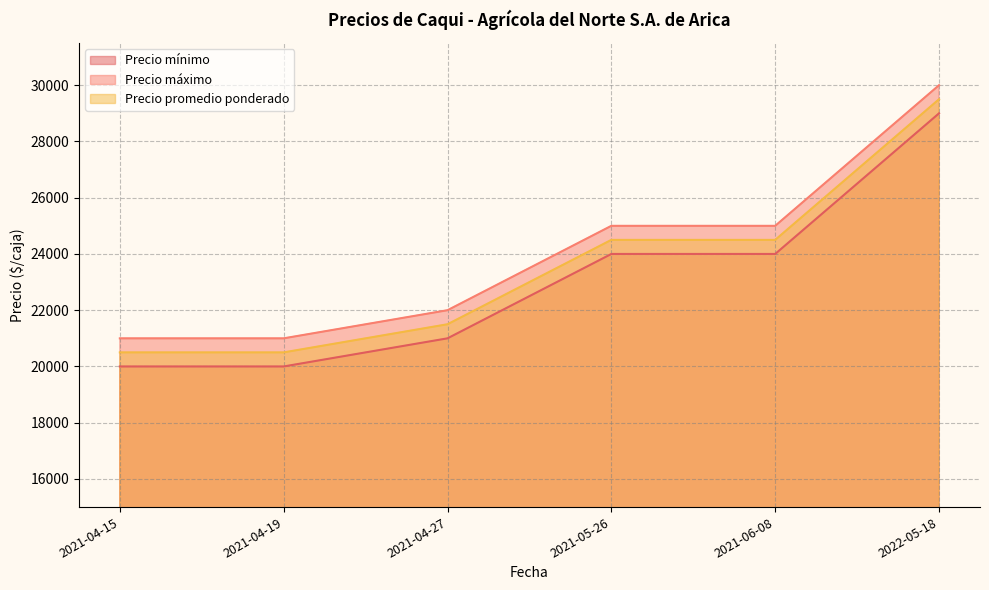

At which category is the sum across all series the highest?

2022-05-18